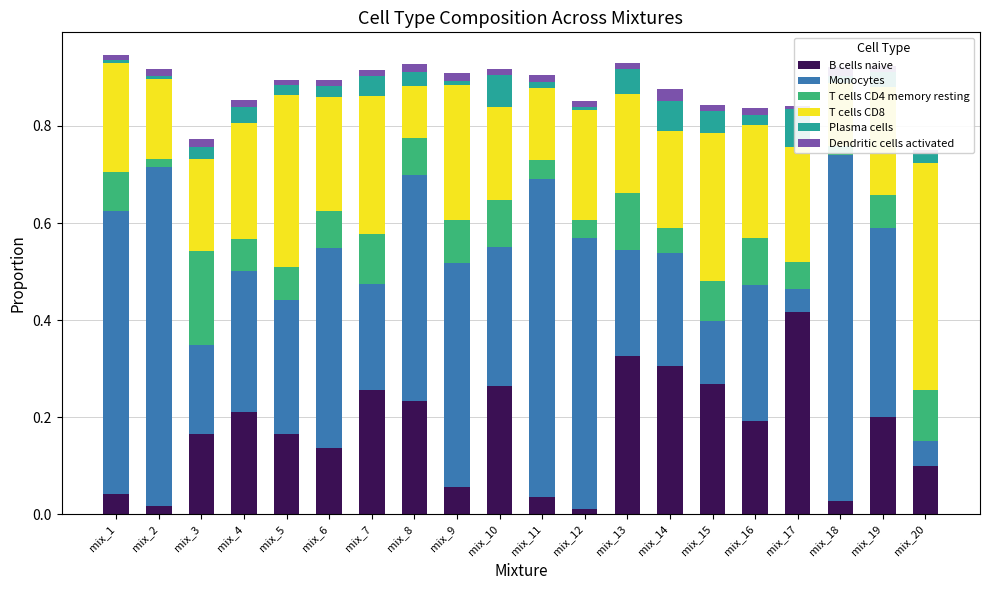

At mix_8, list the series in order from largest to smallest.

Monocytes, B cells naive, T cells CD8, T cells CD4 memory resting, Plasma cells, Dendritic cells activated